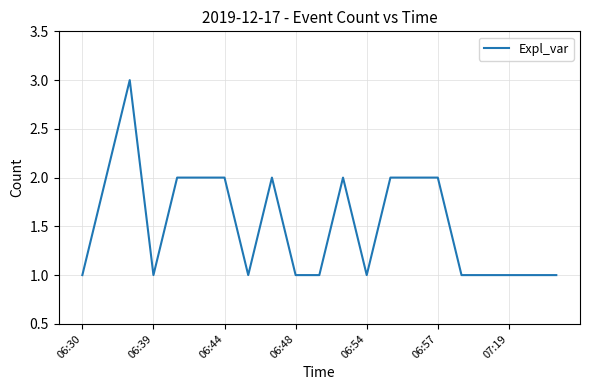

Count the values in the range 1 to 2.

20